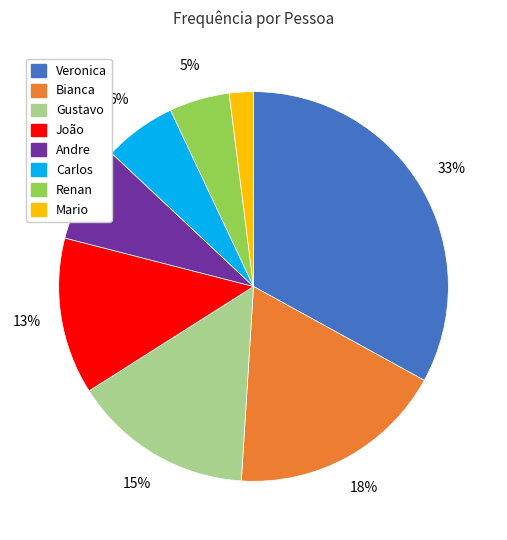

What is the ratio of the value at Andre to the value at Mario?

4.0